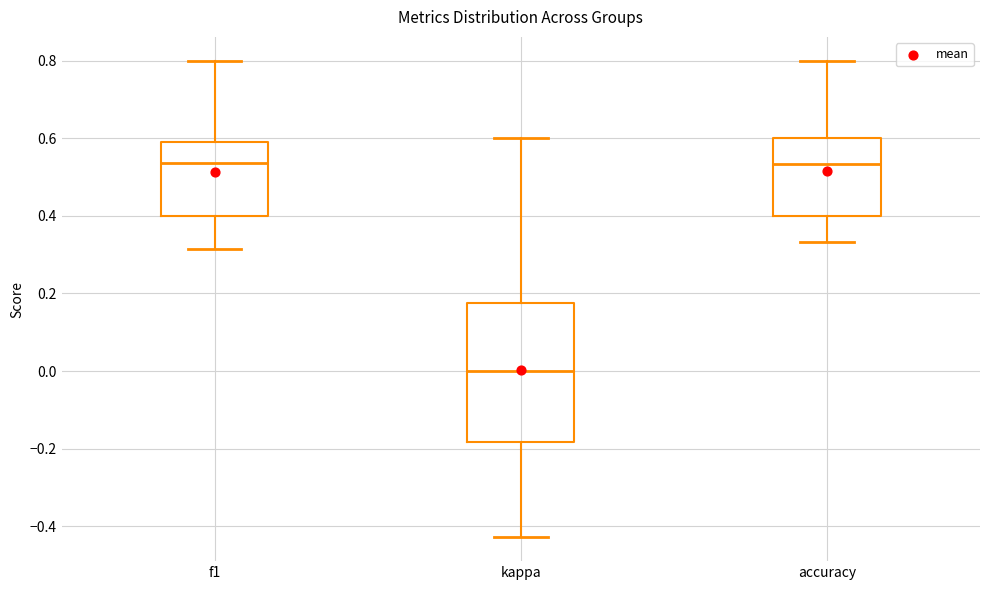

Reading left to right, transcribe this box plot: for each box, give where its median line is, the range the box spans, and where its two whiskers end, as read against the y-axis. The values are not printed on the chart, so give them approximately, as read against the axis.

f1: median 0.54, box 0.40 to 0.60, whiskers 0.32 to 0.80
kappa: median 0.00, box -0.18 to 0.18, whiskers -0.42 to 0.60
accuracy: median 0.54, box 0.40 to 0.60, whiskers 0.34 to 0.80